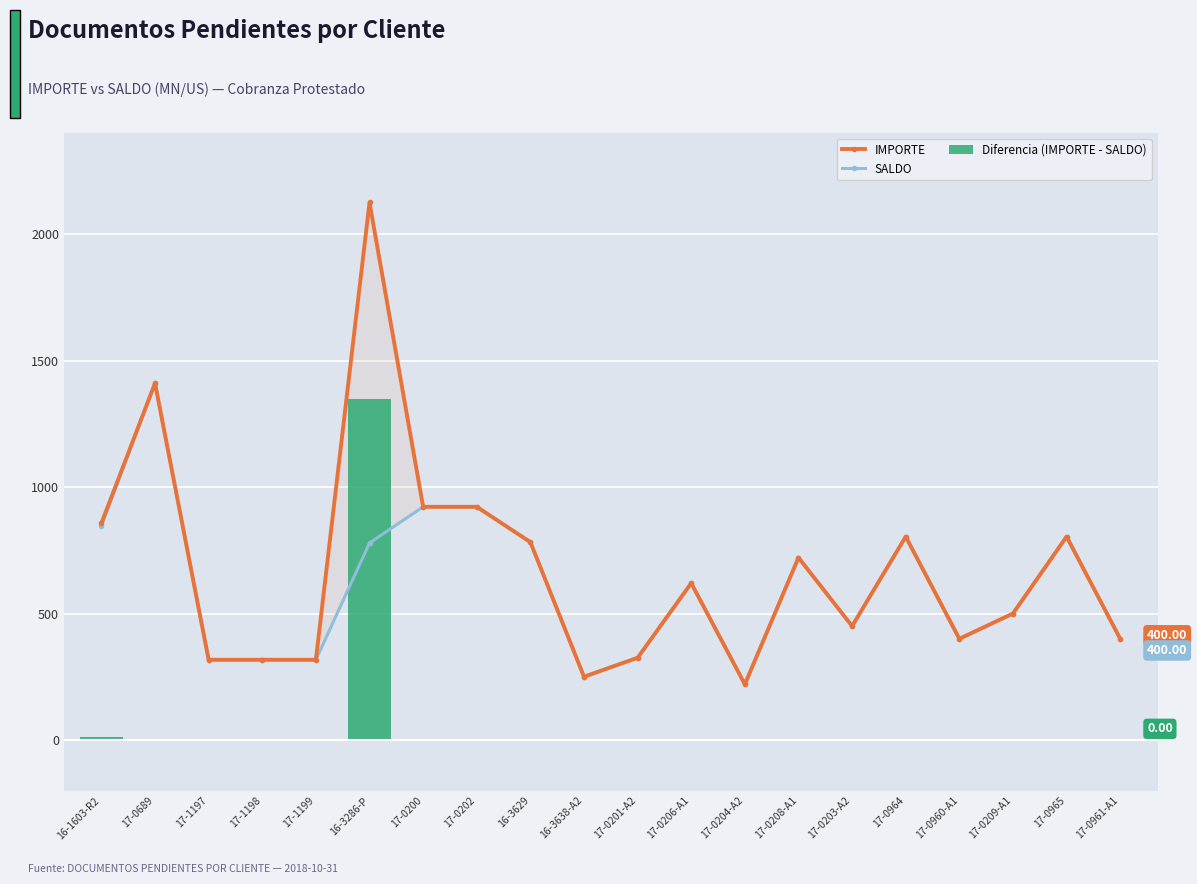

Which has a higher value, 17-0203-A2 or 17-0200?

17-0200